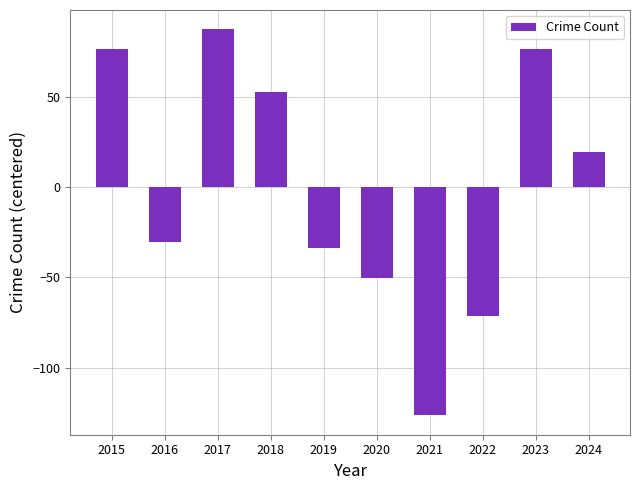

What is the value of the 10th bar from the left?

19.5